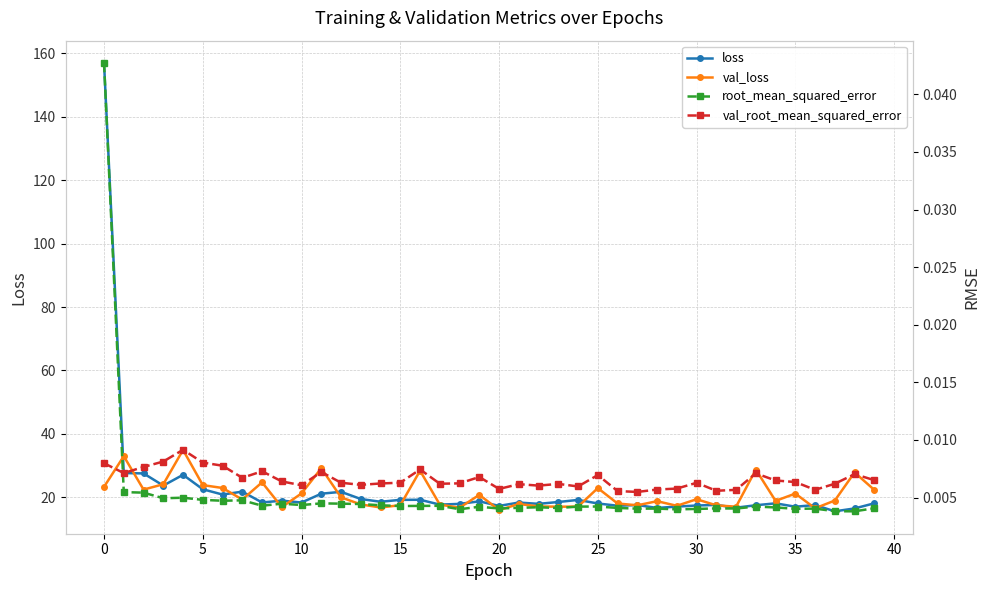

Is it true that val_root_mean_squared_error equals 0.0 at 5?

True